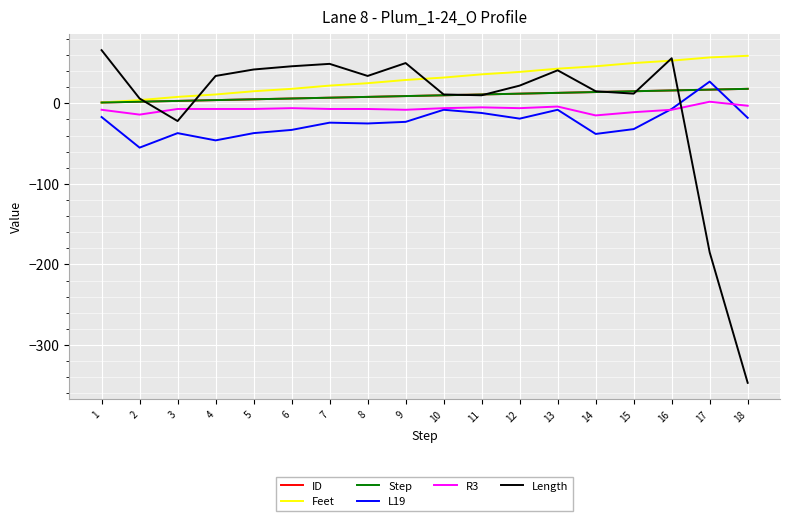

The value of ID at 10 is 2. True or false?

False